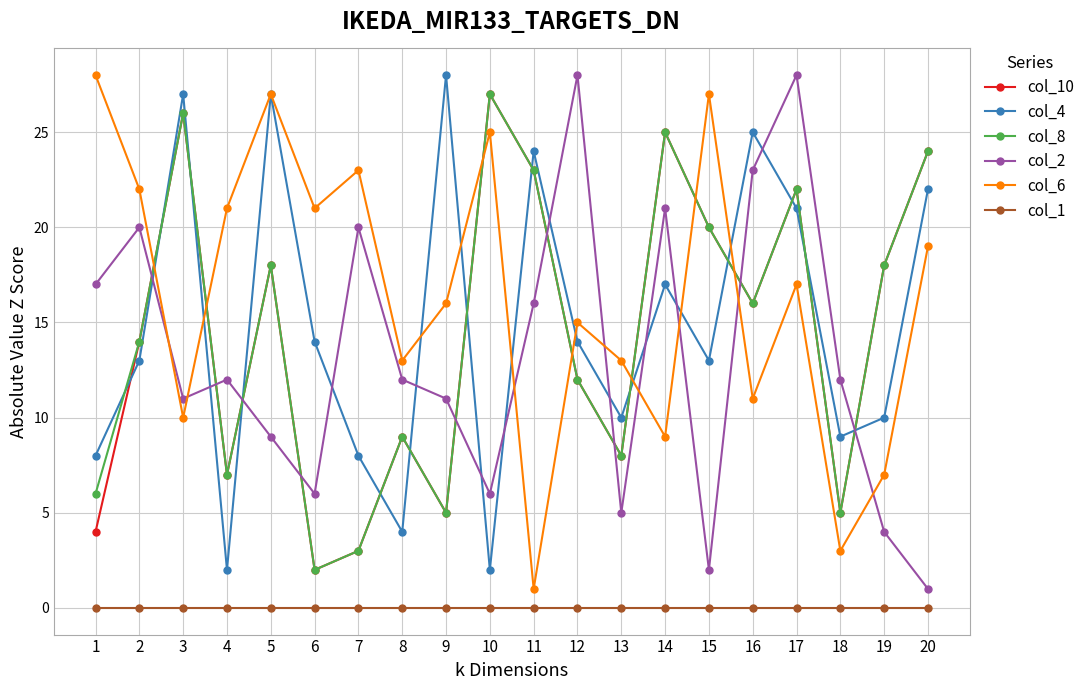

How many lines are shown in the chart?

6